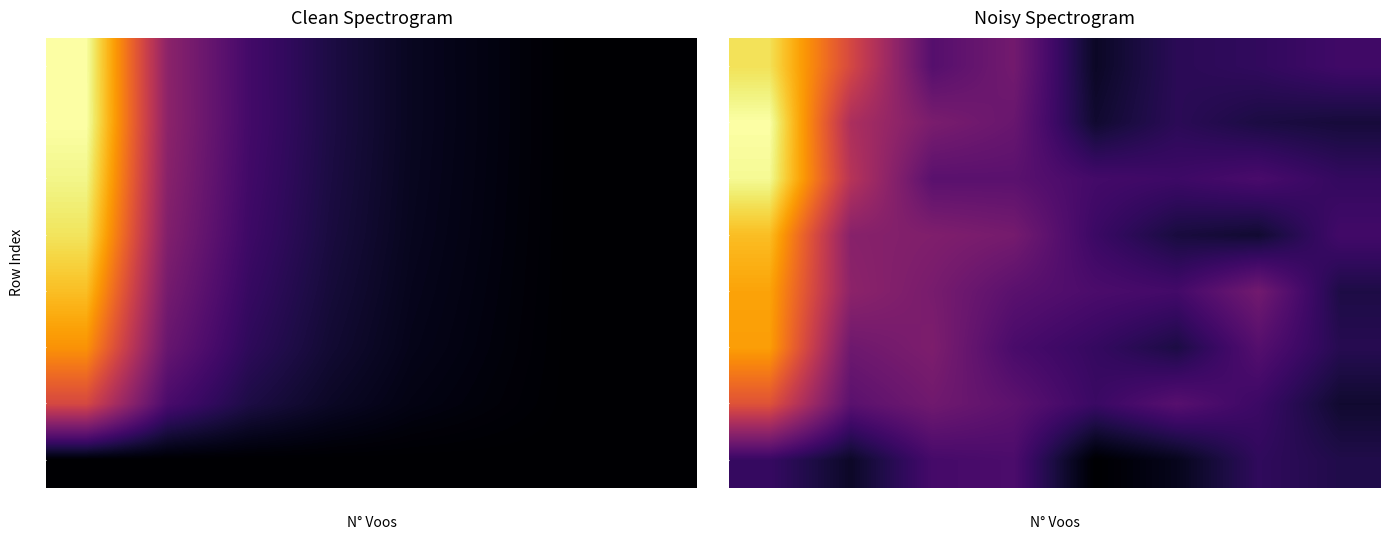

Read the 7 value at 6.

12.3